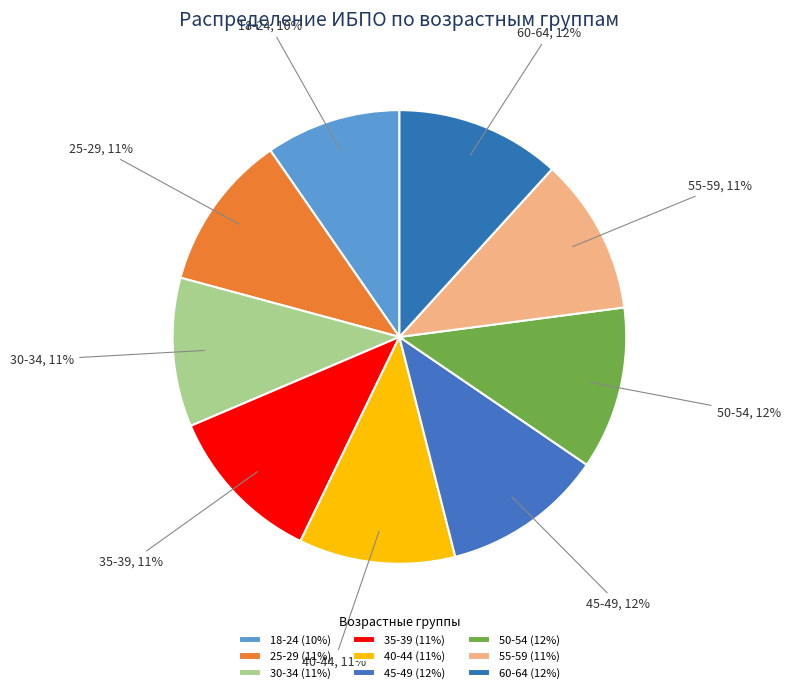

True or false: 18-24 accounts for 1% of the total.

False